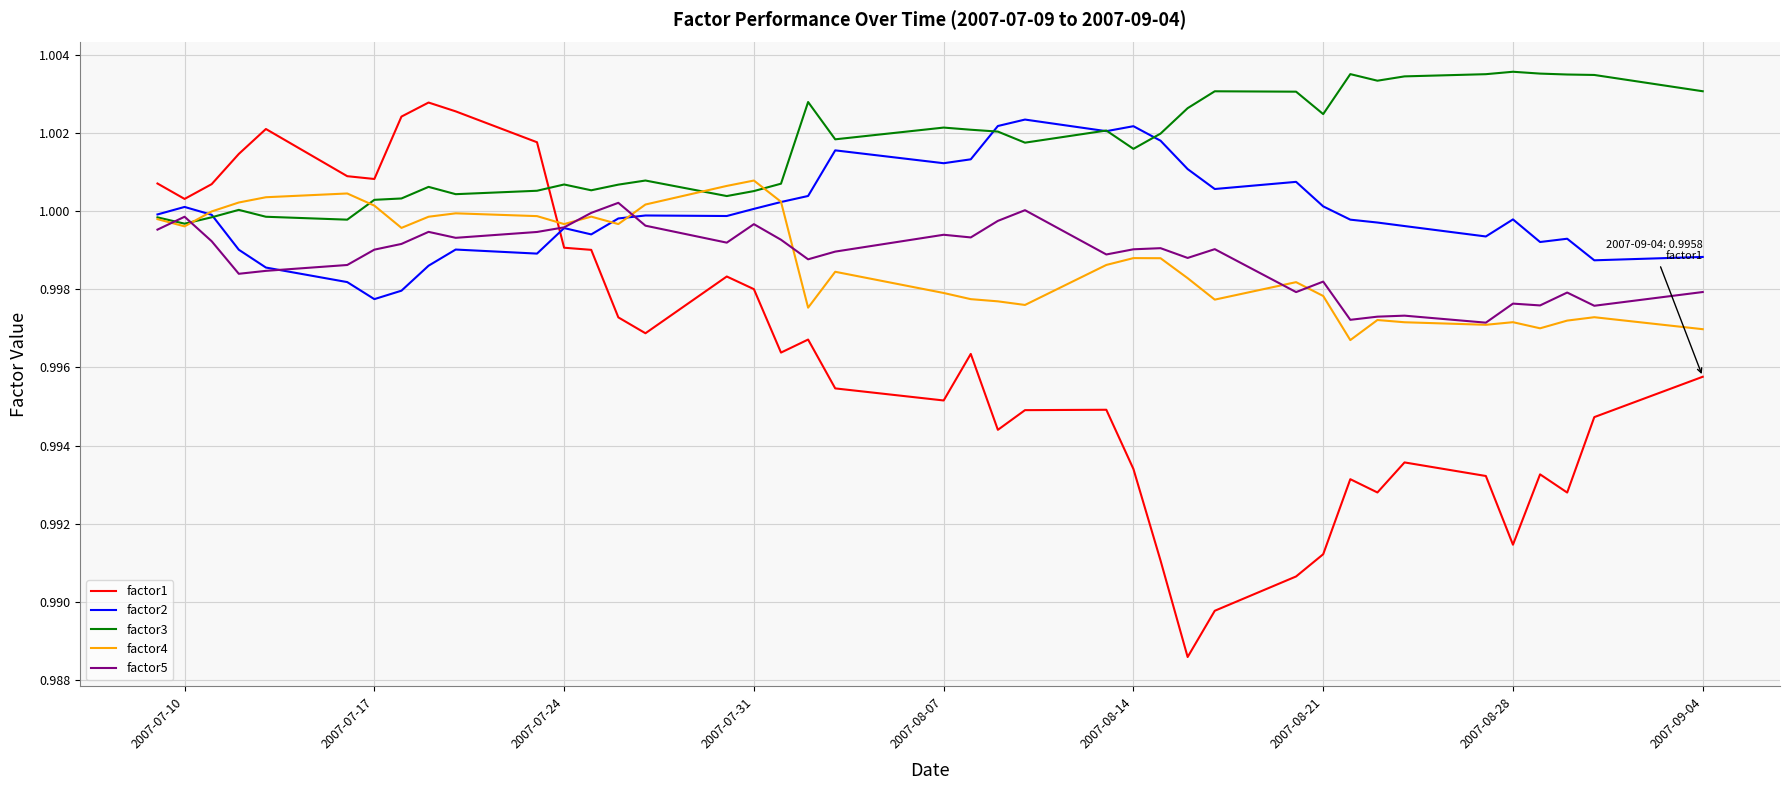

Which series has the largest total across all categories?

factor3